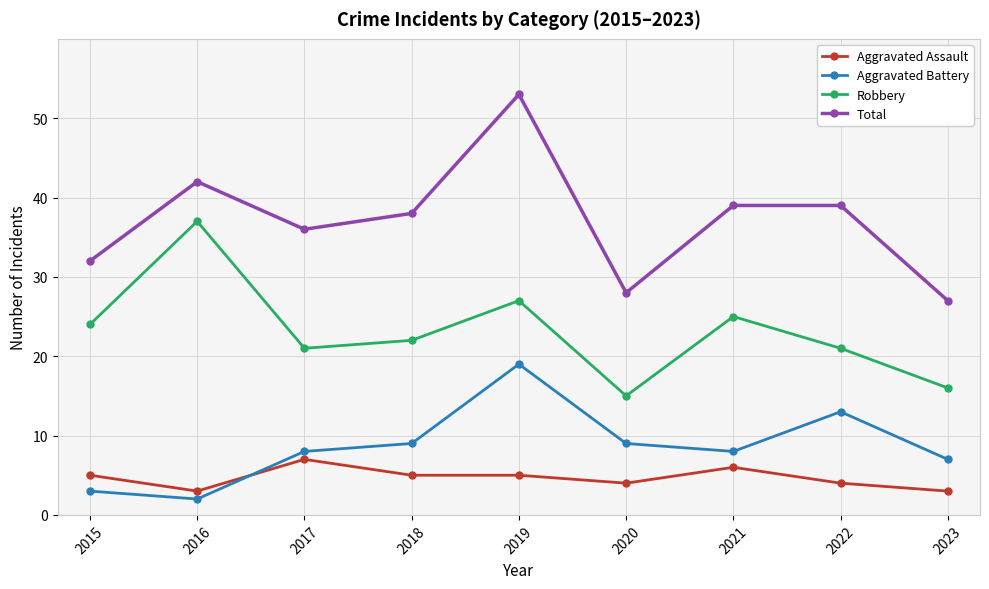

At which category is the sum across all series the highest?

2019